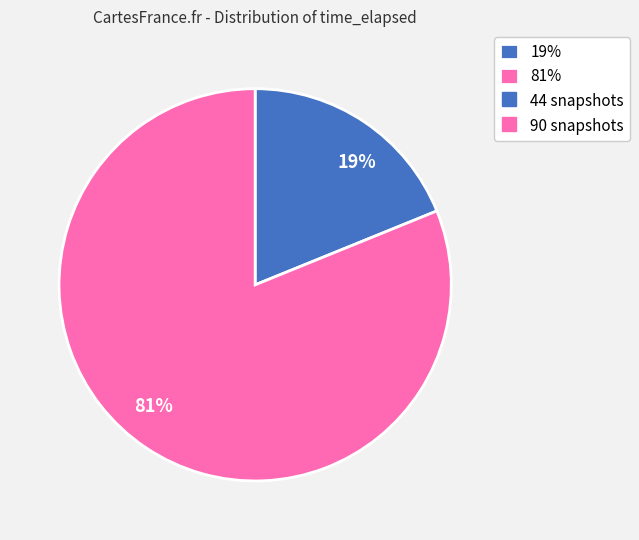

Count the number of slices in the pie.

2